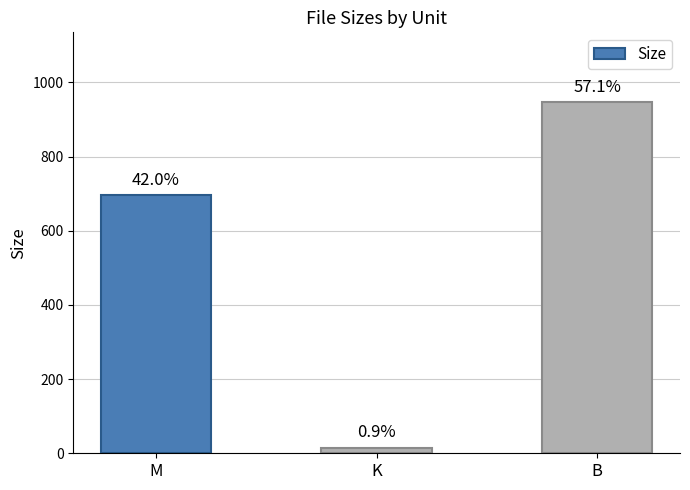

Approximately how many times larger is the value at M compared to K?

44.6